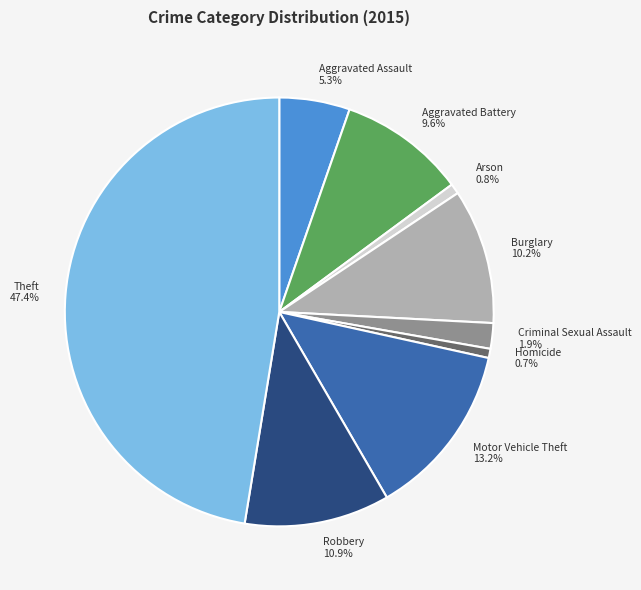

How much of the chart is everything except Burglary?

89.8%